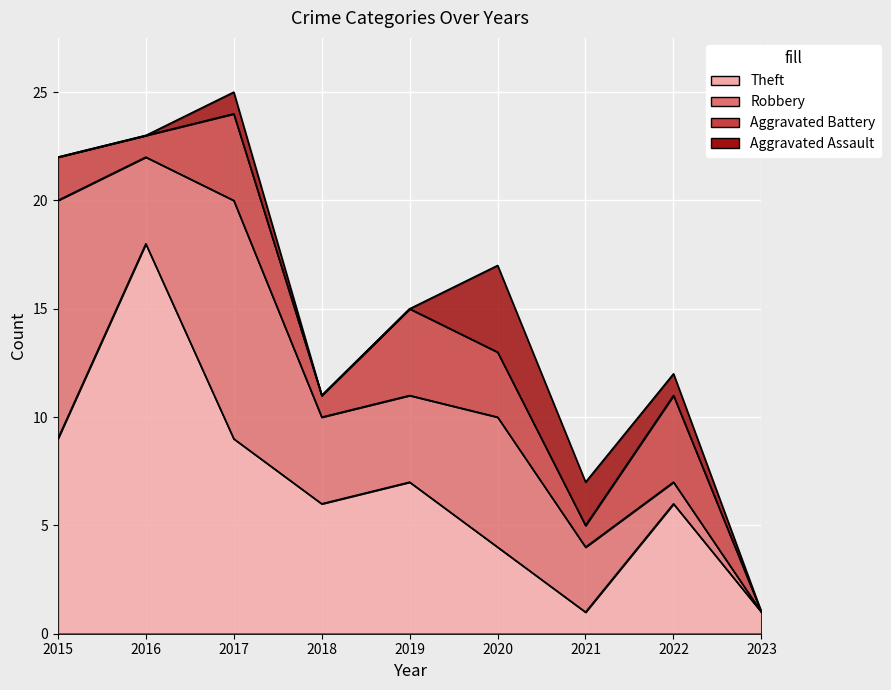

Count the number of data series in this chart.

5